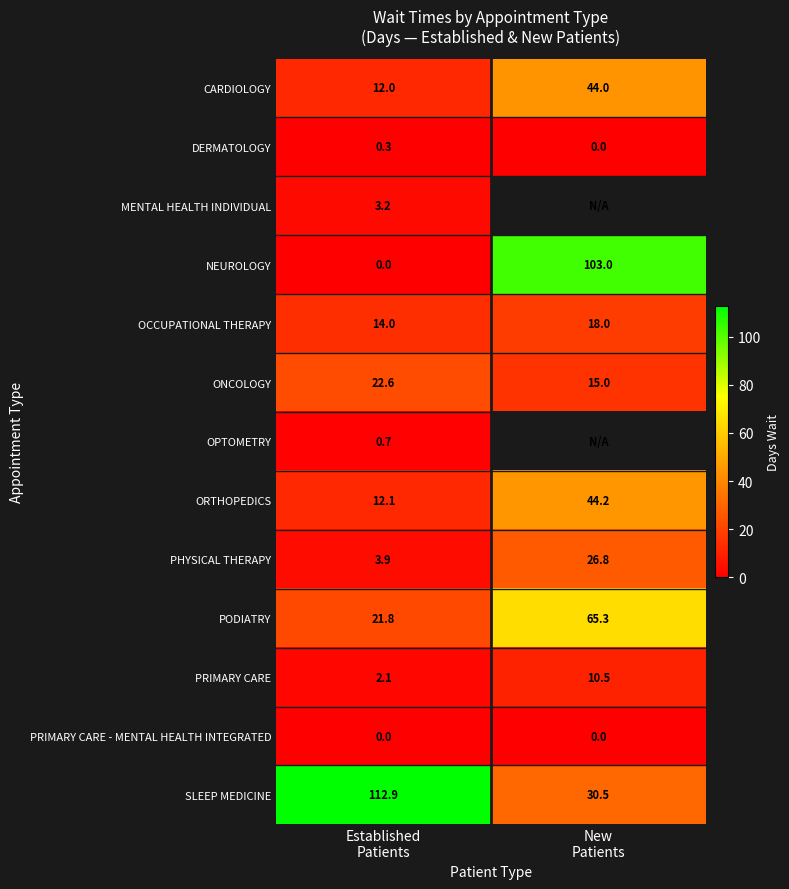

What is the lowest value of the SLEEP MEDICINE series?

30.5